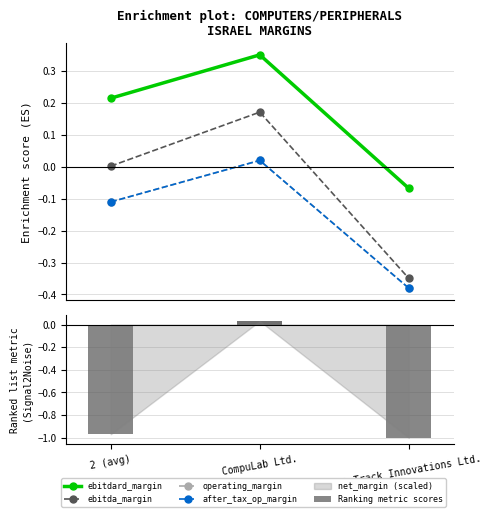

Which label corresponds to the smallest value in the chart?

On Track Innovations Ltd.